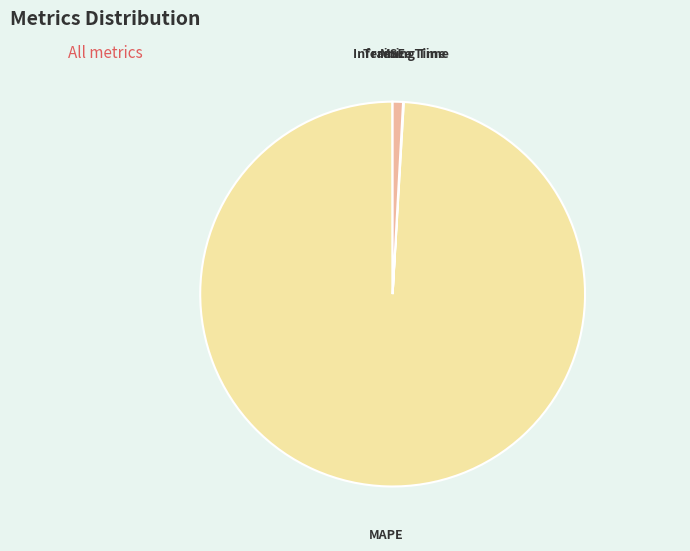

Which slice is the largest?

MAPE